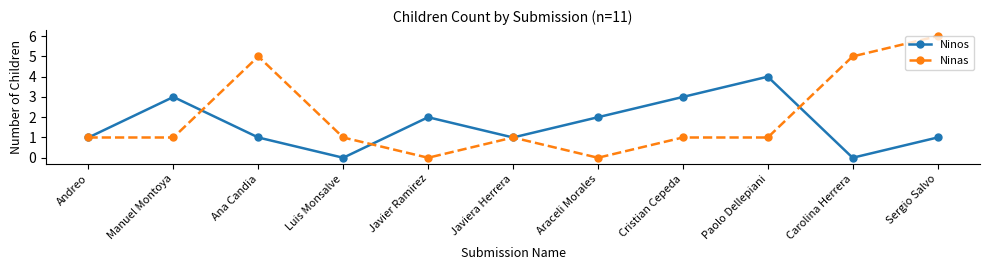

What is the sum of the Ninas values at Sergio Salvo and Javiera Herrera?

7